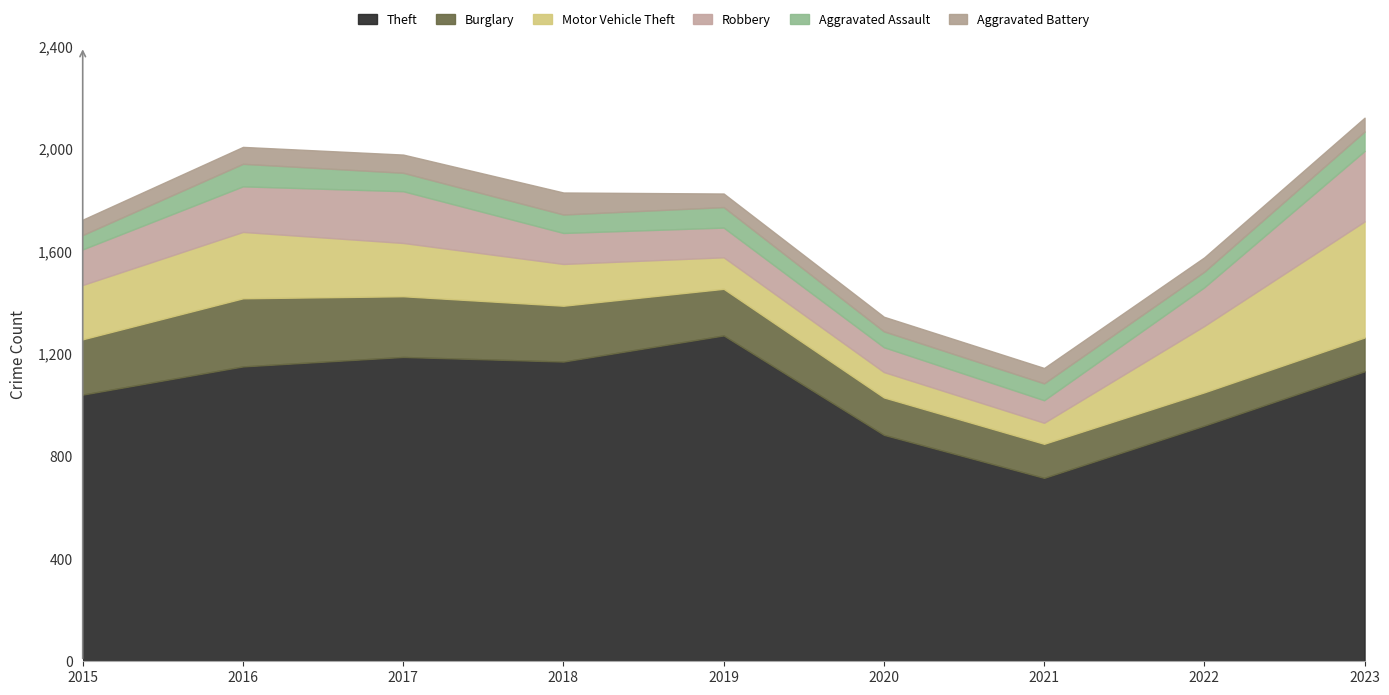

True or false: Motor Vehicle Theft and Theft cross at least once.

False